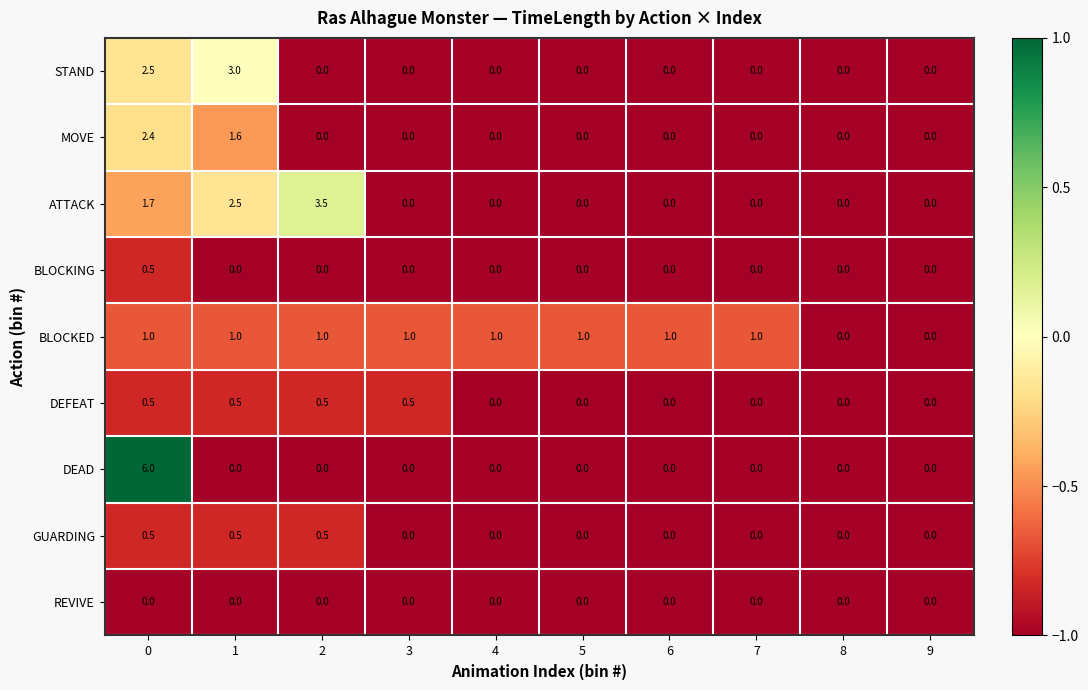

The GUARDING series shows 0.0 at 6. True or false?

True